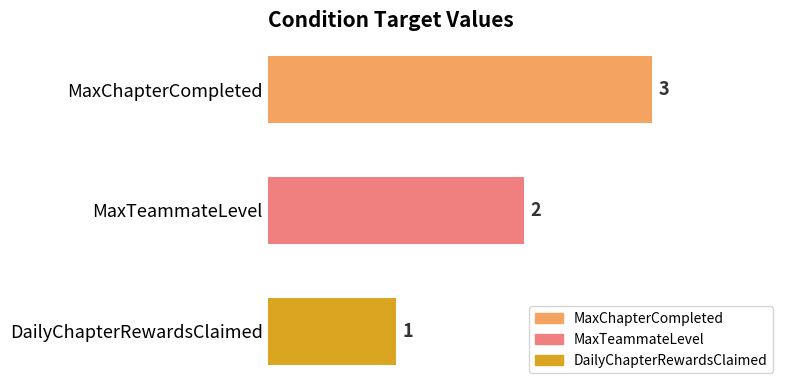

What is the difference between the maximum and minimum values?

2